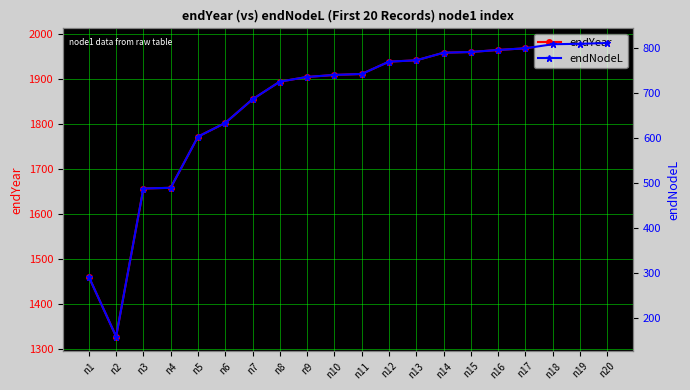

Rank the series by their average value, from lowest to highest.

endNodeL, endYear